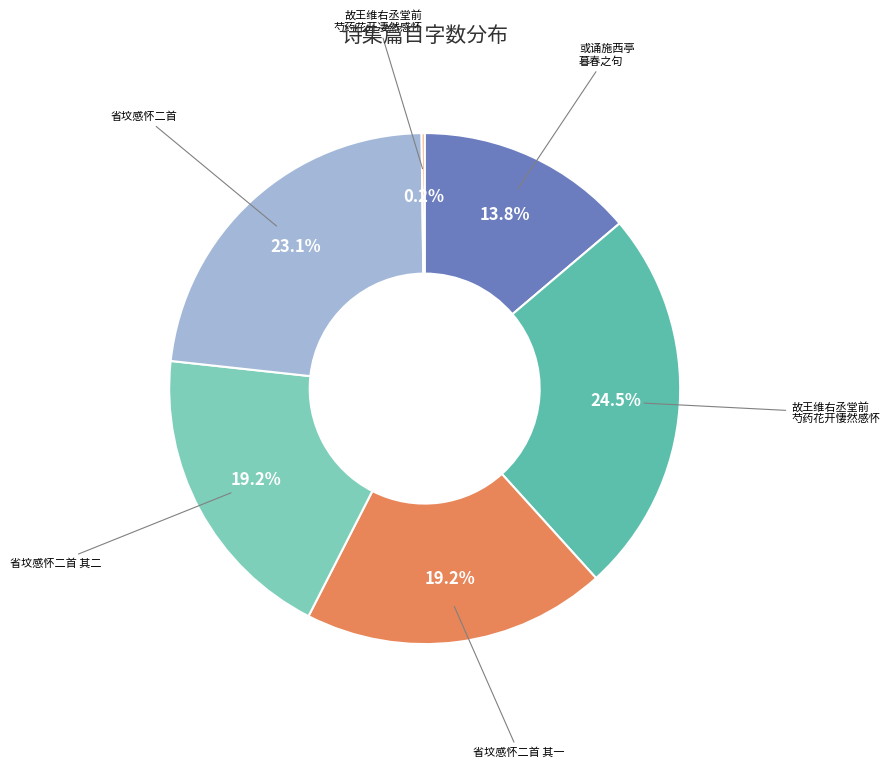

What is the largest slice in the pie chart?

故王维右丞堂前 芍药花开悽然感怀